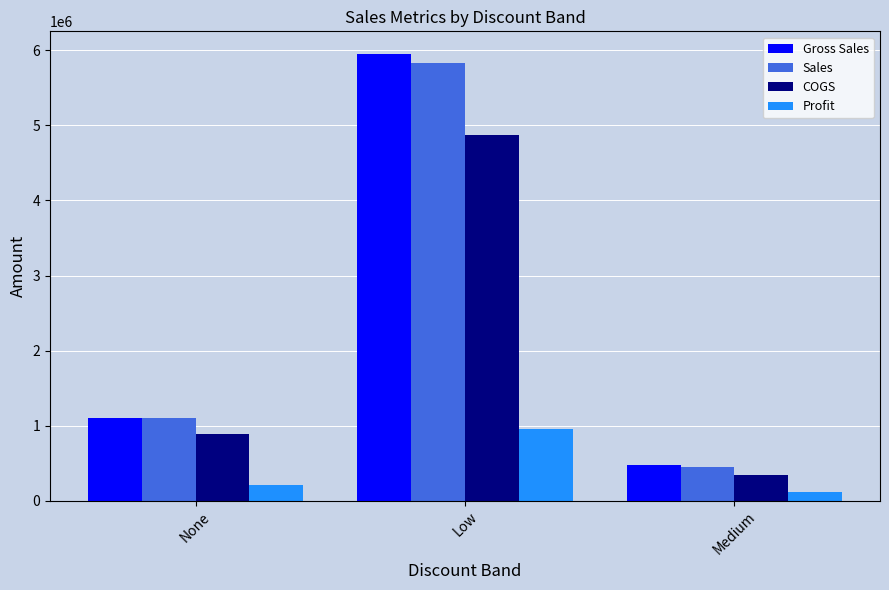

What is the label of the 3rd bar from the right?

None